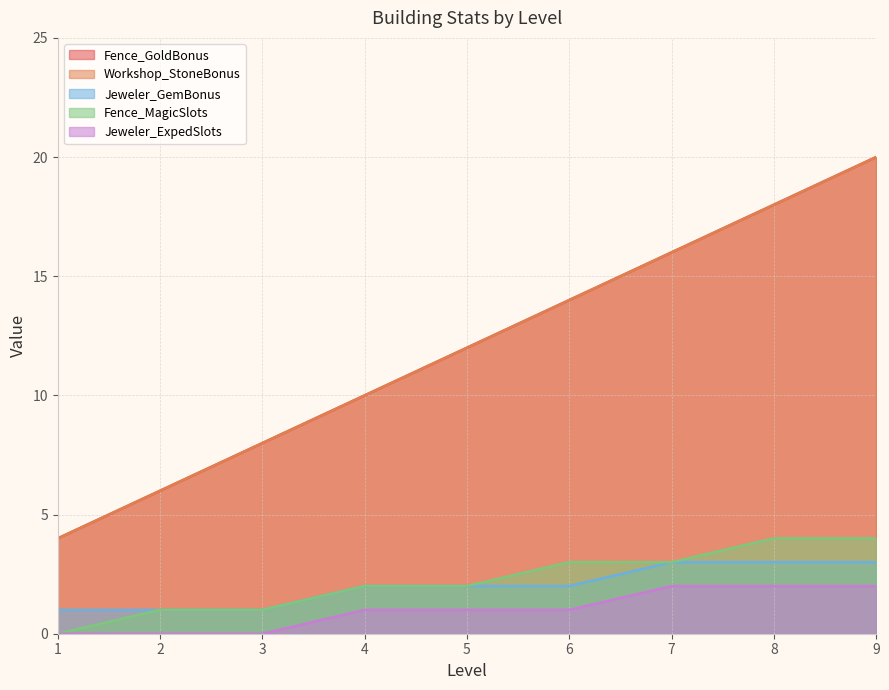

True or false: Fence_GoldBonus and Jeweler_GemBonus intersect in this chart.

False